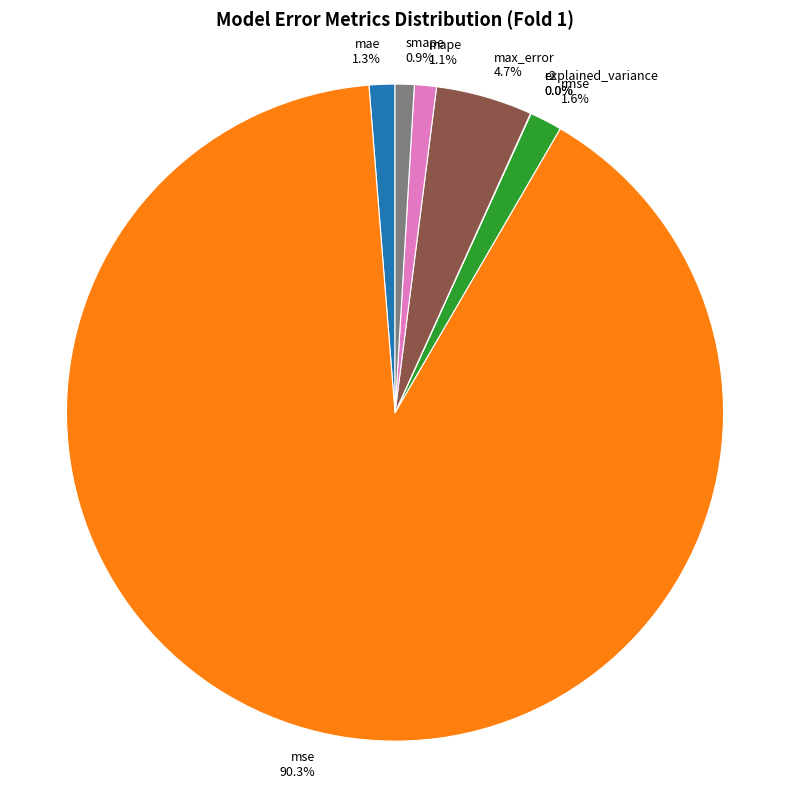

What percentage is NOT represented by rmse 1.6%?

98.4%